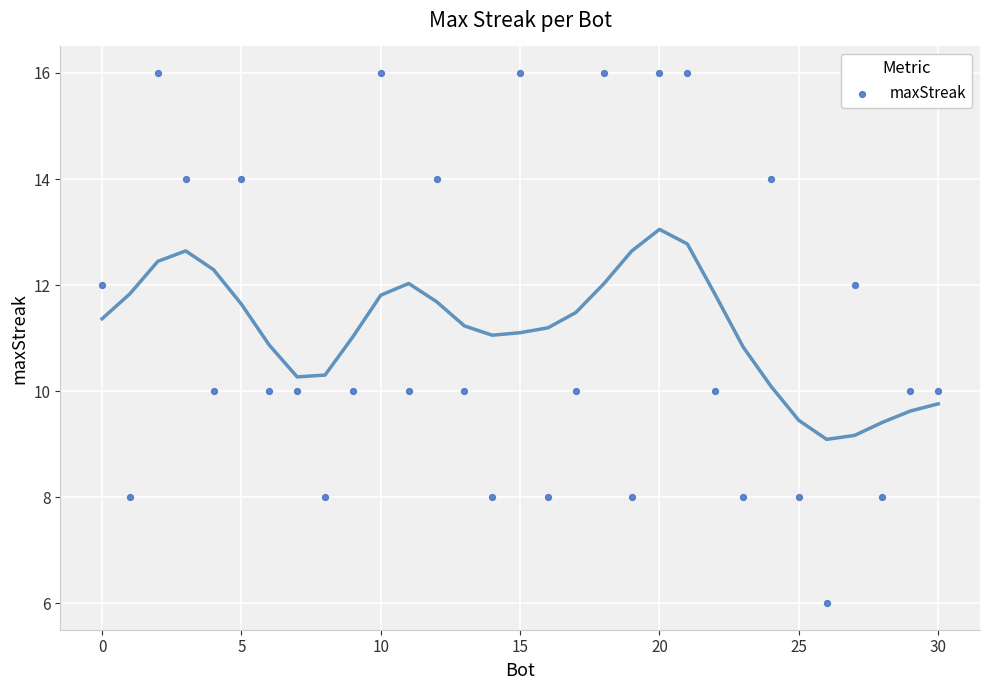

What is the range of Y values (max minus min)?

10